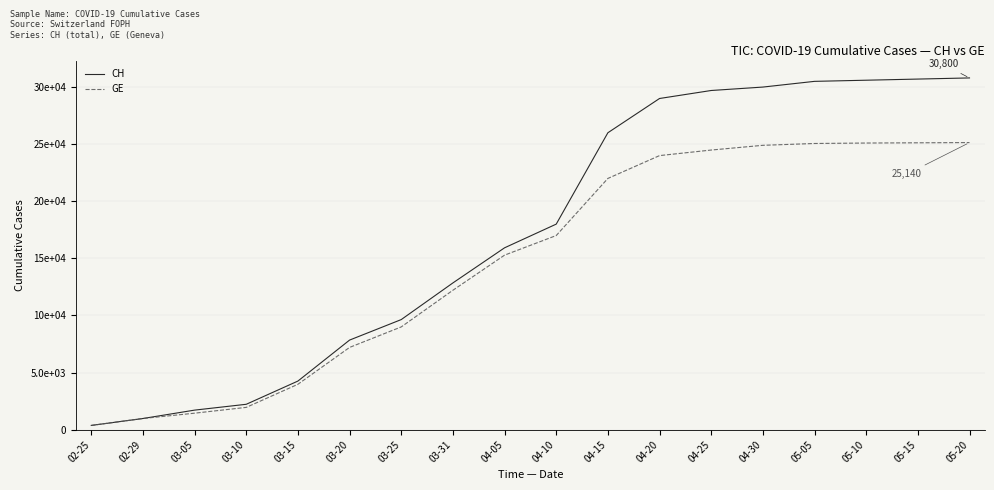

What are all the series names shown in the legend?

CH, GE